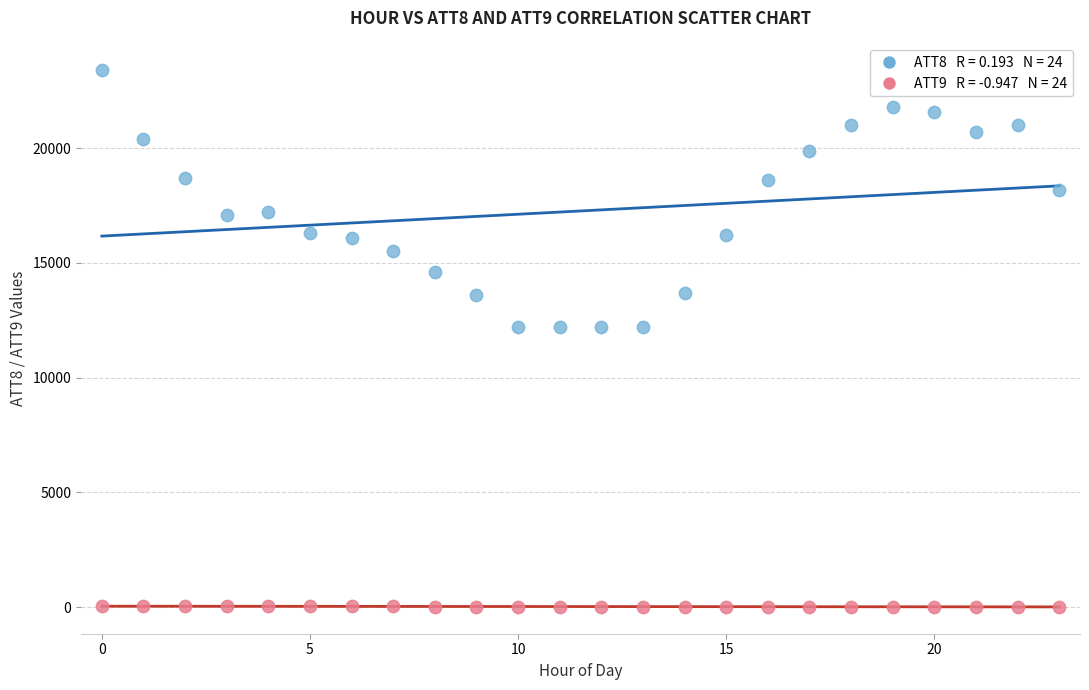

Across all data points, what is the range of Y values (max minus min)?

23391.7